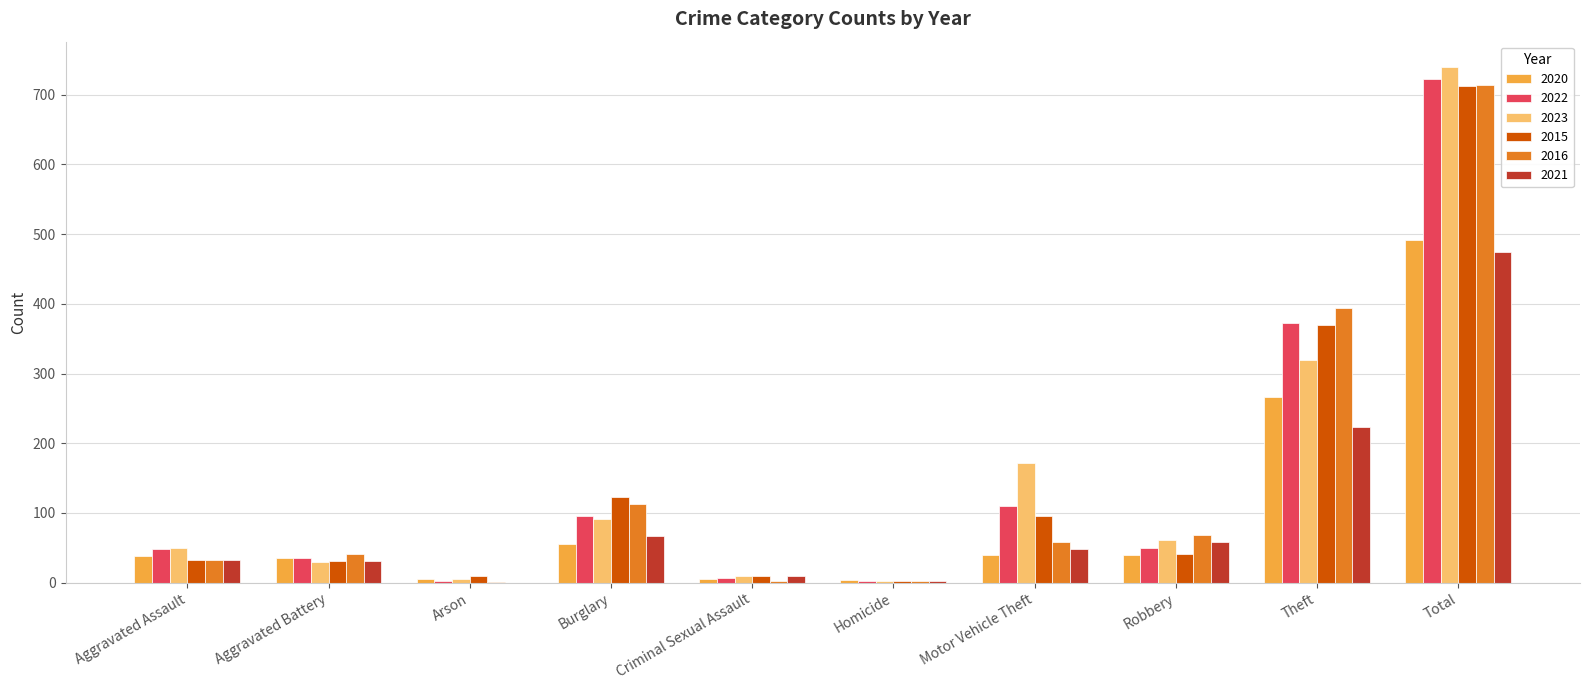

Is the value of 2015 at Burglary greater than the value of 2022 at Theft?

No